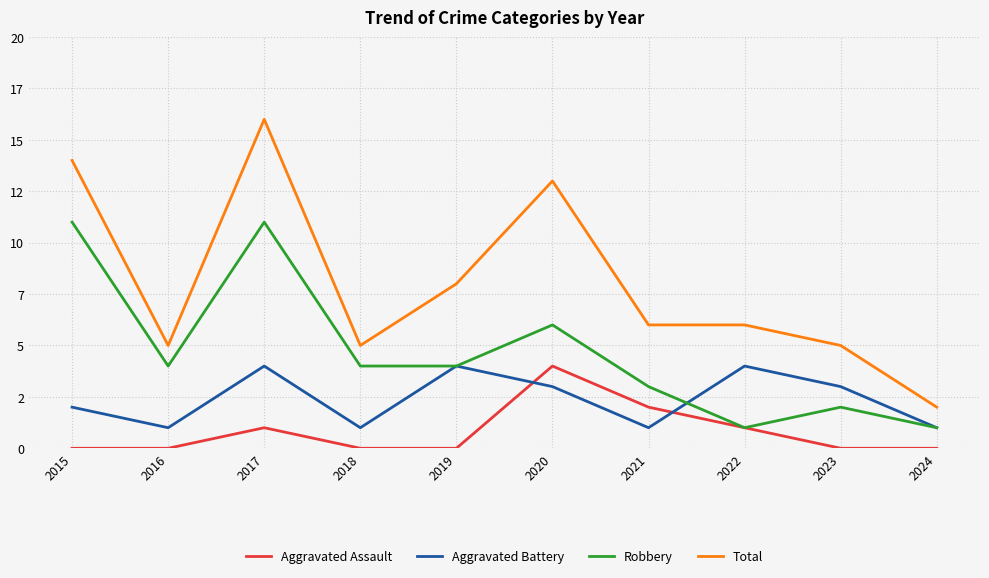

At how many categories does at least one series exceed 7?

4